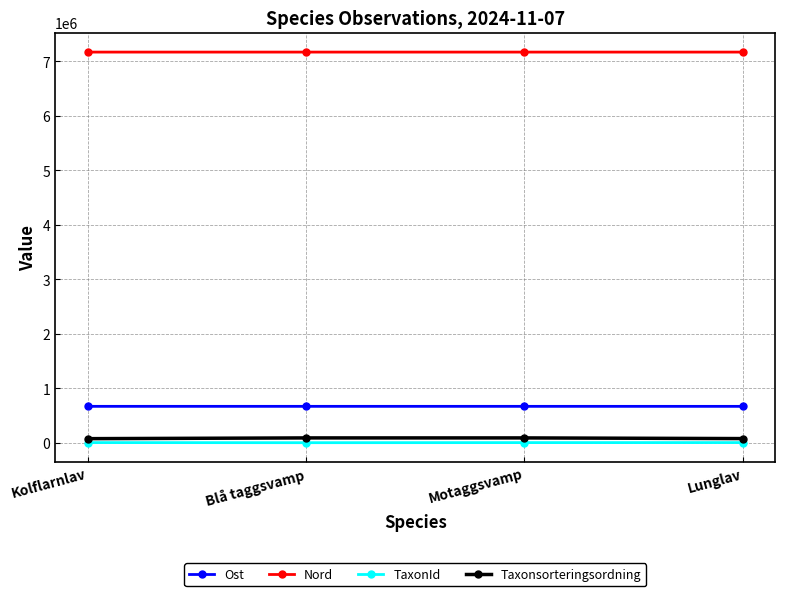

The value of Nord at Blå taggsvamp is 3704649. True or false?

False